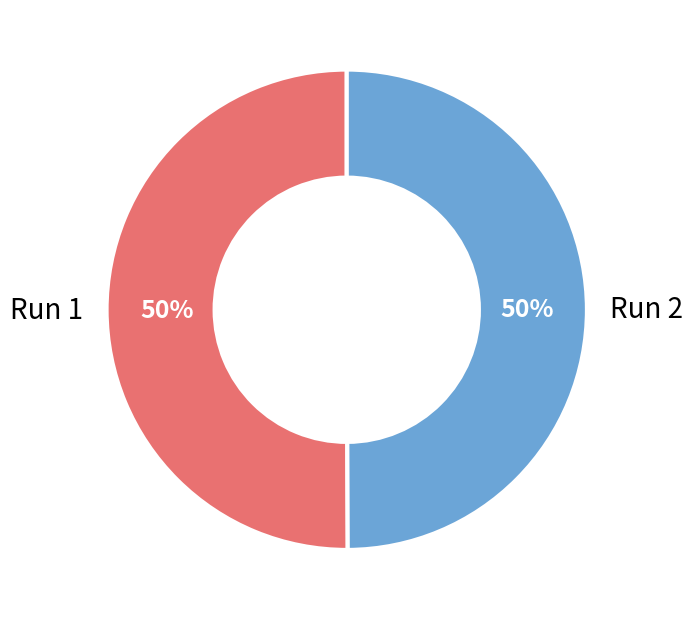

To the nearest percent, what is the average slice percentage?

50%